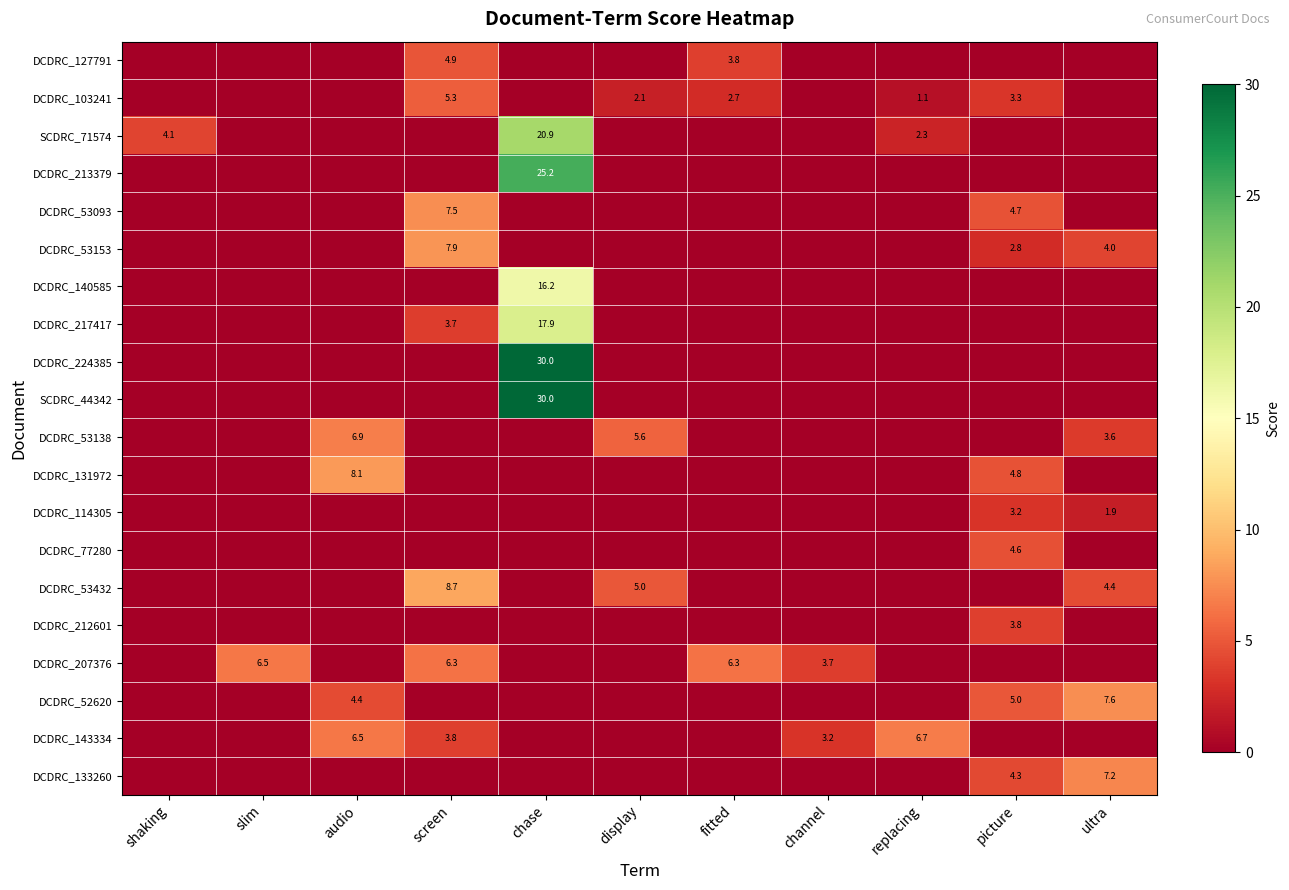

What is the sum of all DCDRC_212601 values?

3.8